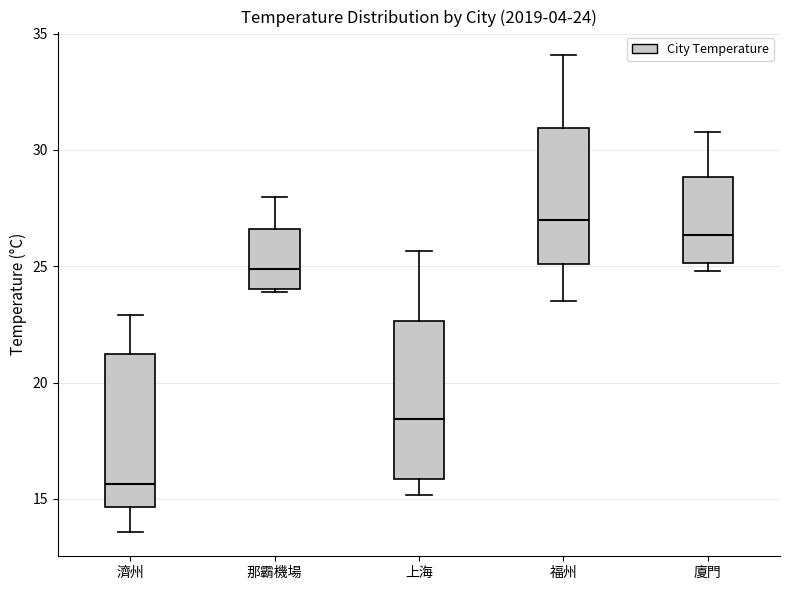

Which box has the lowest median line?

濟州